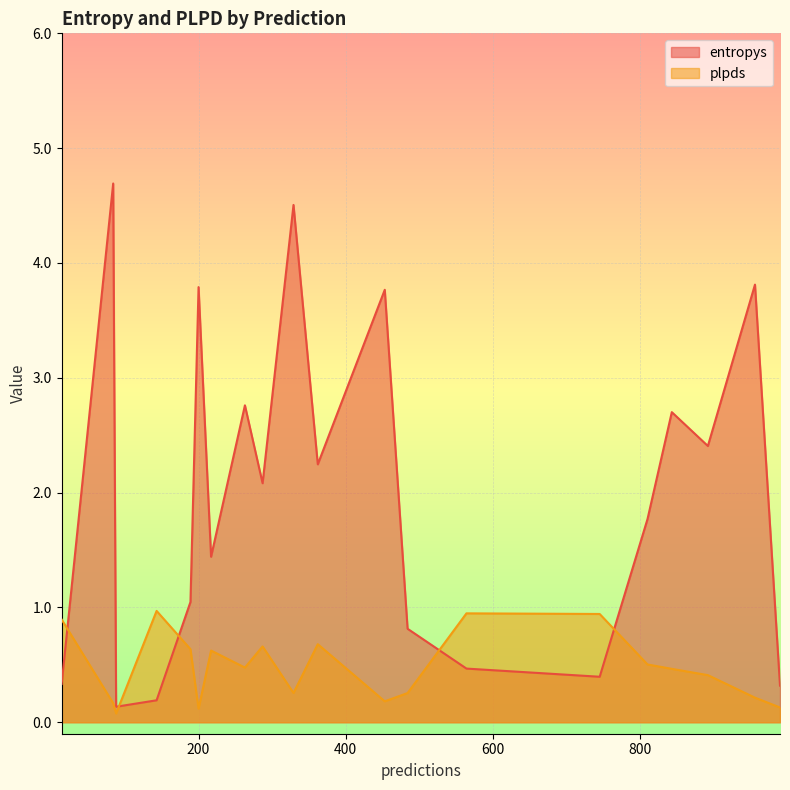

The value of plpds at 189 is 0.9. True or false?

False